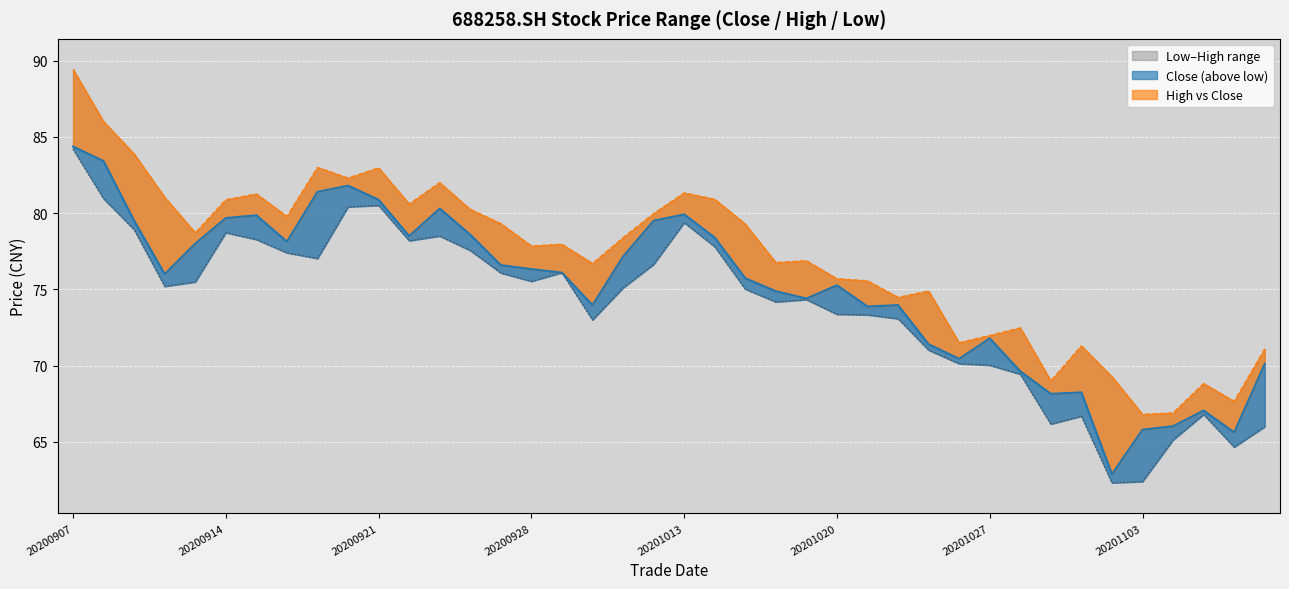

Rank the series by their maximum value, from highest to lowest.

high, close, low